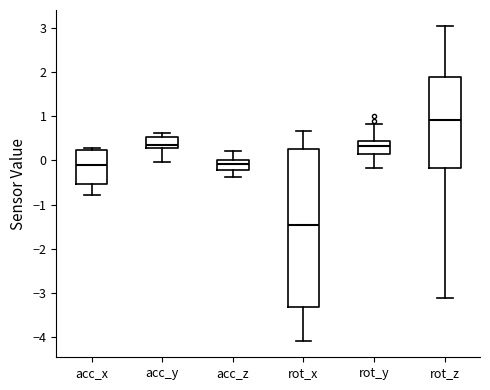

Reading left to right, read every box against the y-axis: the position of its median line, the range the box covers, and the ends of its whiskers. The values are not printed on the chart, so give them approximately, as read against the axis.

acc_x: median -0.1, box -0.5 to 0.2, whiskers -0.8 to 0.3
acc_y: median 0.3 (just above the box's lower edge), box 0.3 to 0.5, whiskers 0.0 to 0.6
acc_z: median -0.1, box -0.2 to 0.0, whiskers -0.4 to 0.2
rot_x: median -1.5, box -3.3 to 0.3, whiskers -4.1 to 0.7
rot_y: median 0.3, box 0.2 to 0.5, whiskers -0.2 to 0.8
rot_z: median 0.9, box -0.2 to 1.9, whiskers -3.1 to 3.1